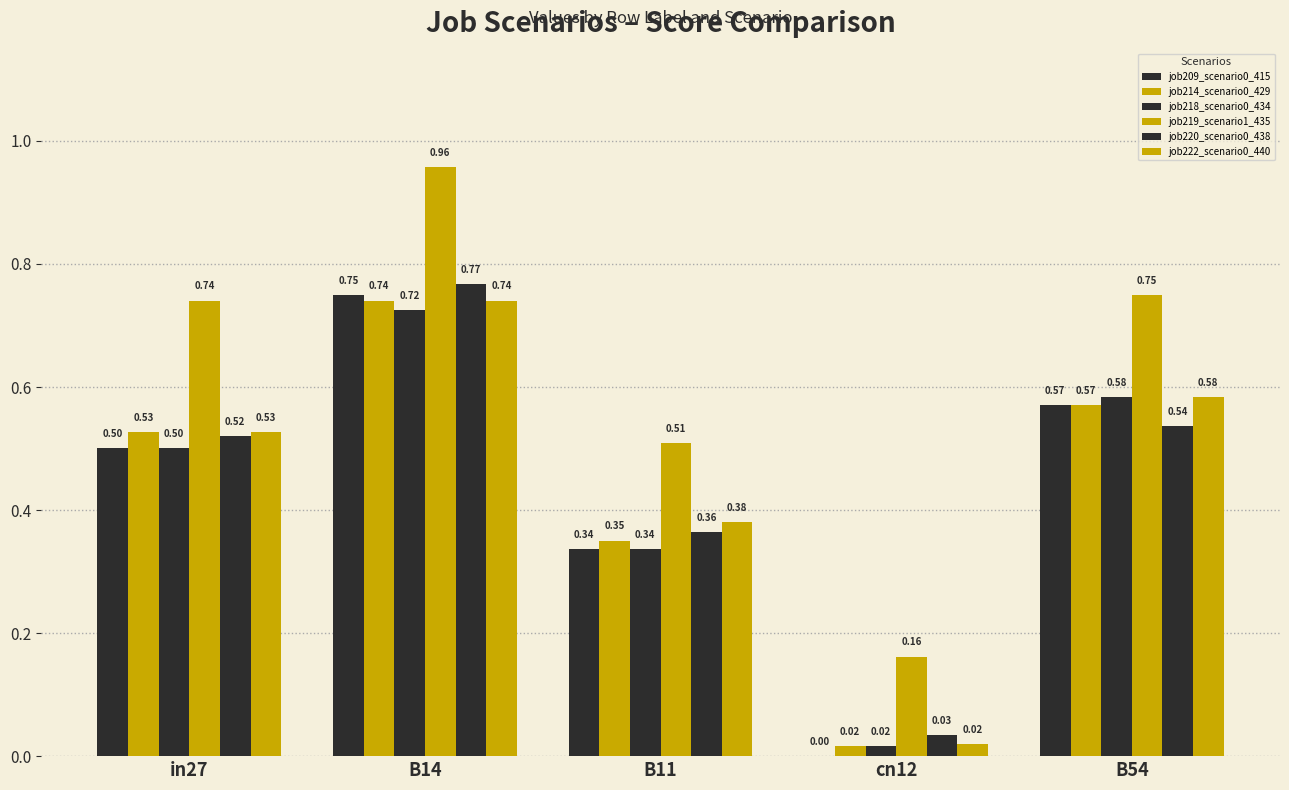

Does the chart contain stacked bars?

No